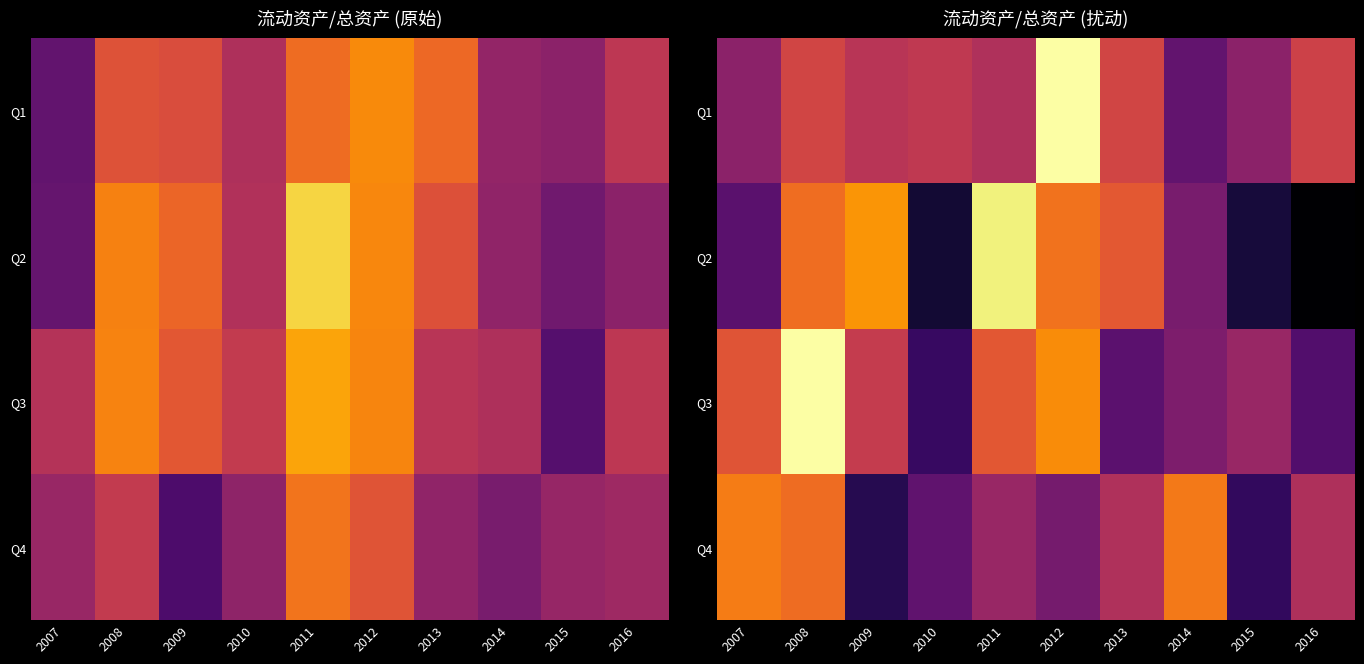

What is the smallest value displayed?

0.2